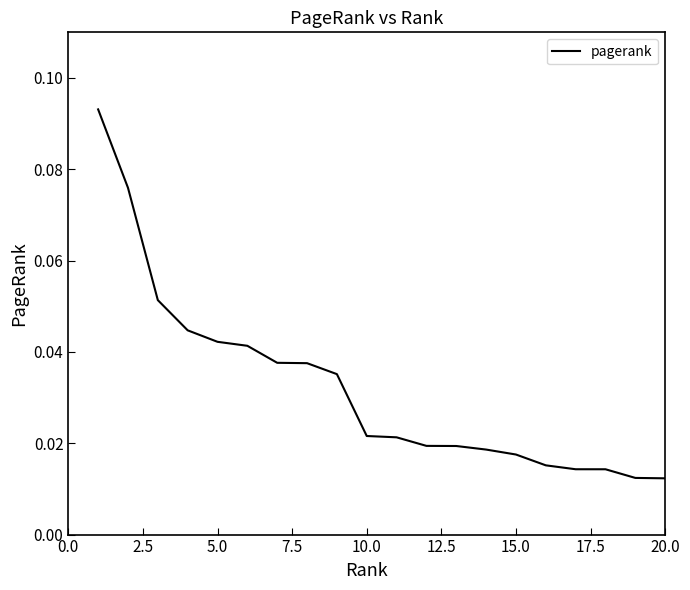

How many lines are shown in the chart?

1